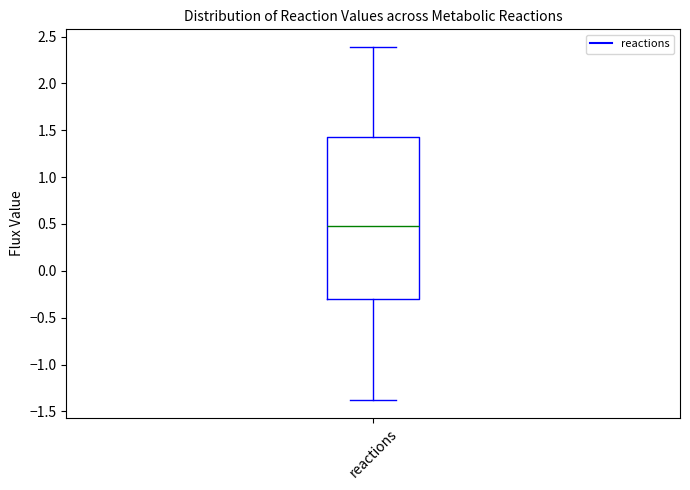

Read this box plot against the y-axis: the position of the median line, the range covered by the box, and the ends of both whiskers. The values are not printed on the chart, so give them approximately, as read against the axis.

median 0.50, box -0.30 to 1.45, whiskers -1.40 to 2.40